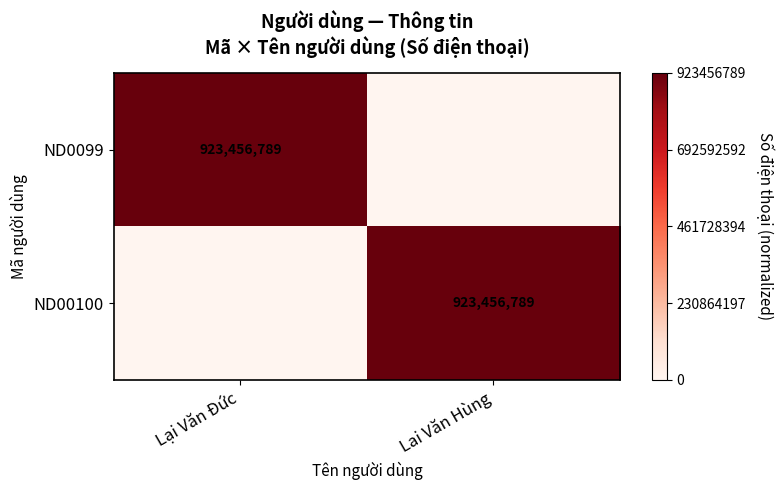

How many data points does each series have?

2